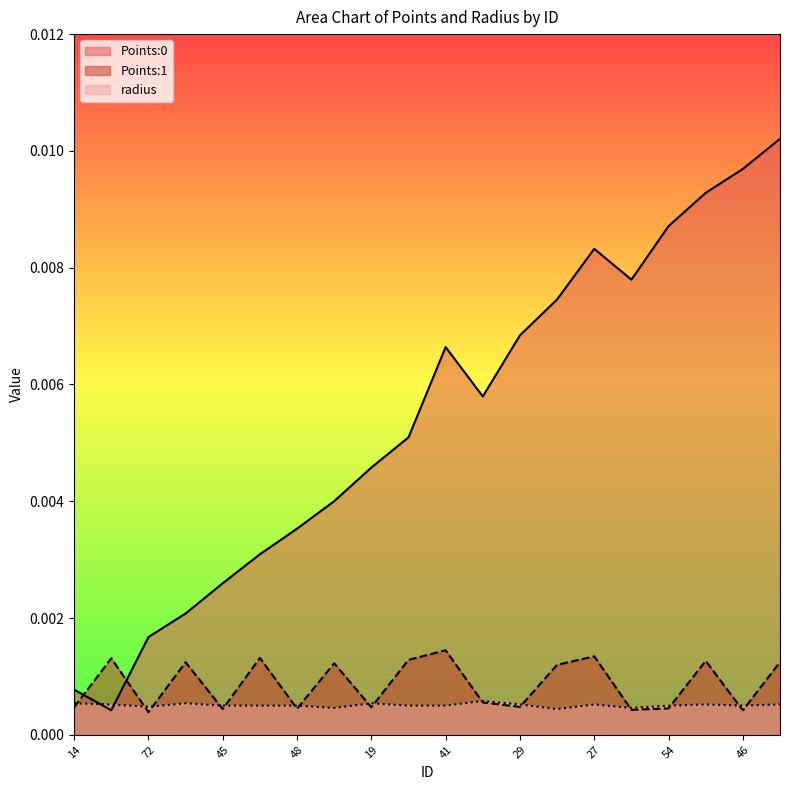

How many lines are shown in the chart?

3